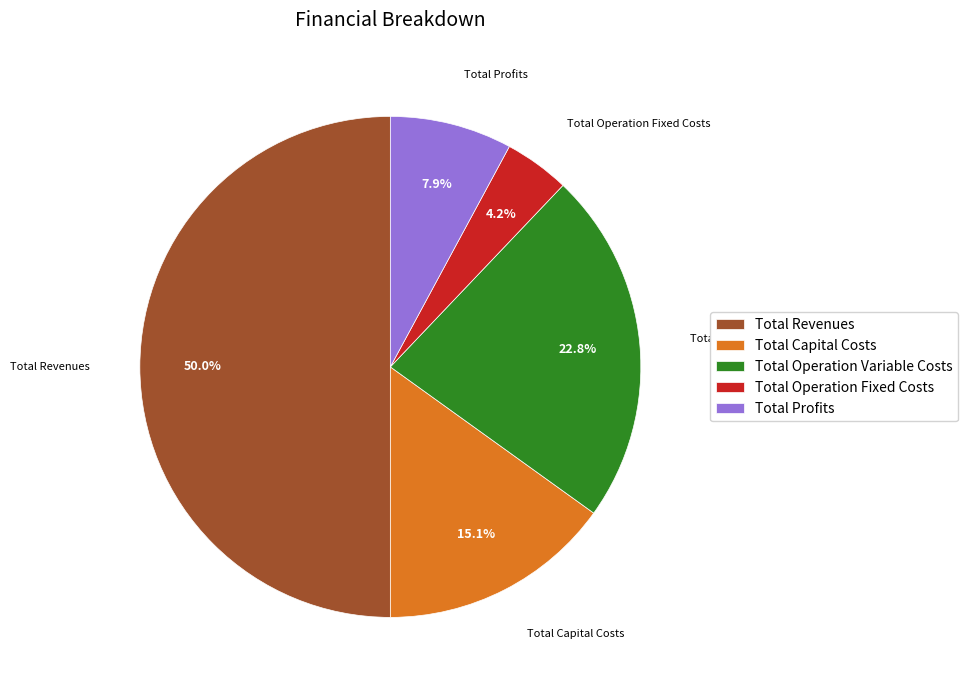

Which category accounts for the majority?

Total Revenues